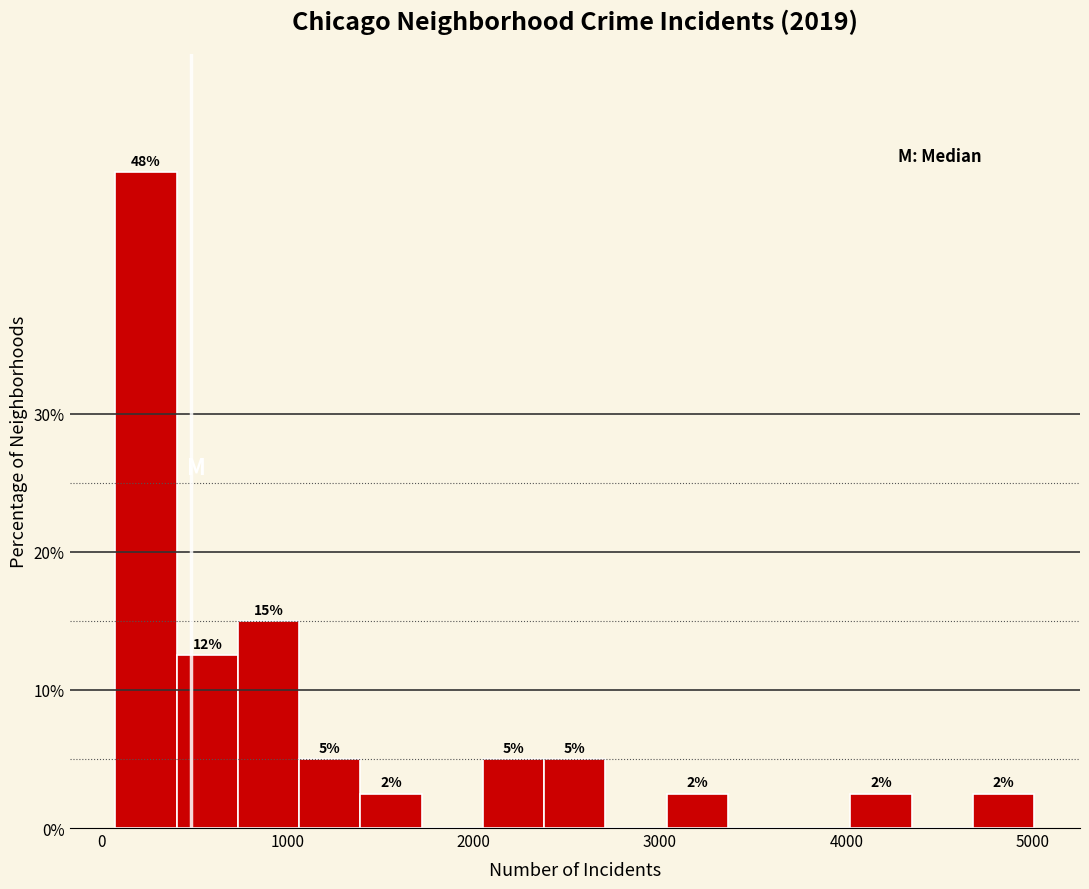

Read against the x-axis, roughly where is the centre of the tallest bar?

200